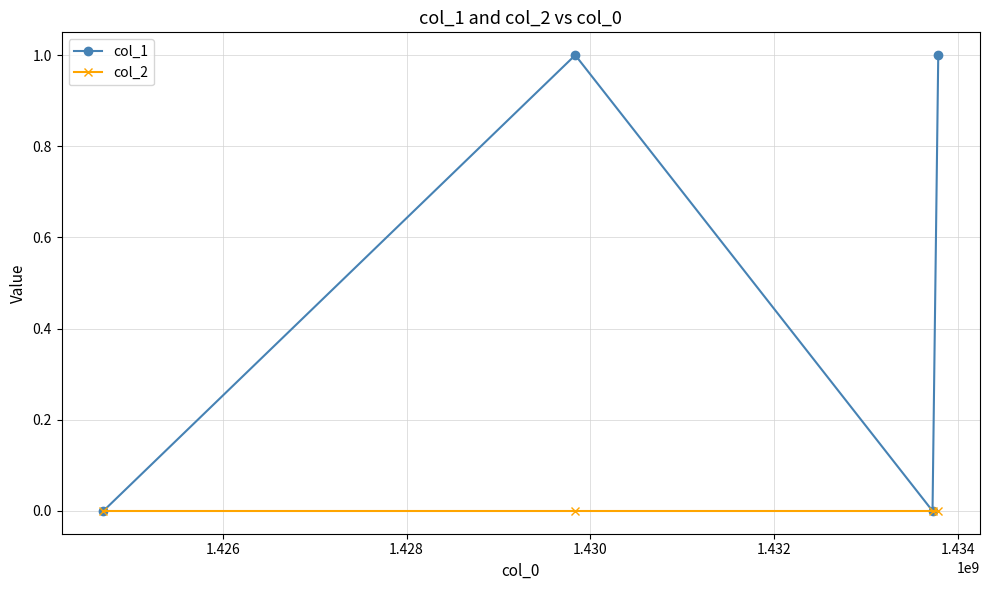

In col_1, how many points are lower than both neighbors (excluding endpoints)?

1